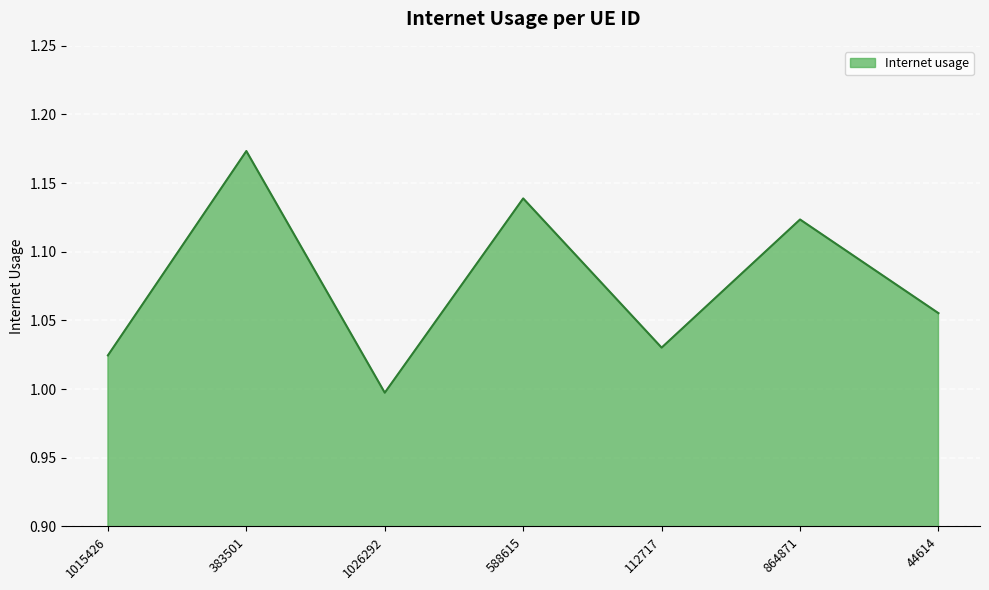

Between 864871 and 1026292, which is larger?

864871